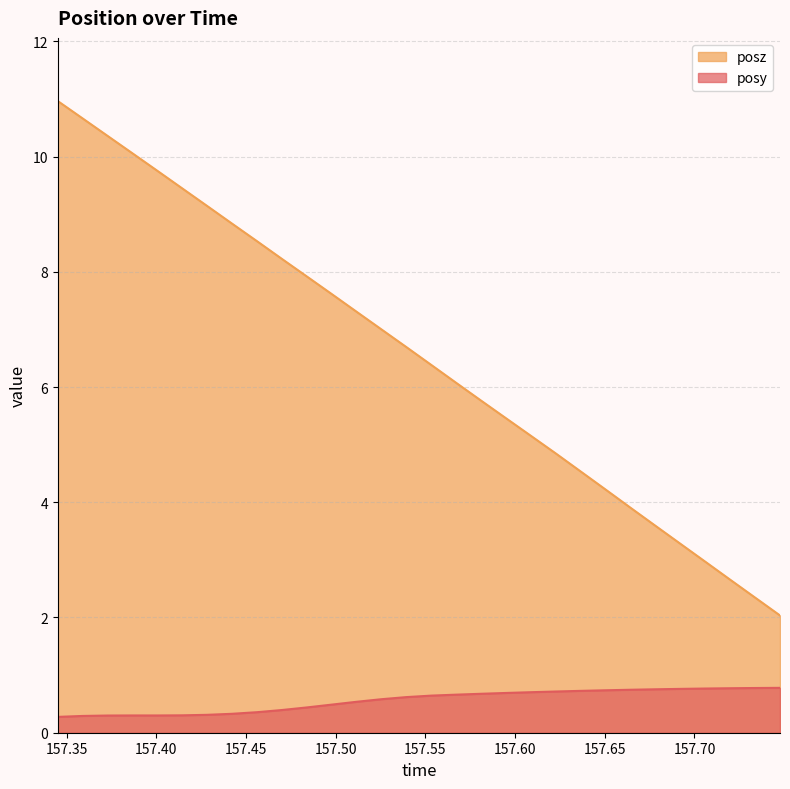

Which series has the largest total across all categories?

posz